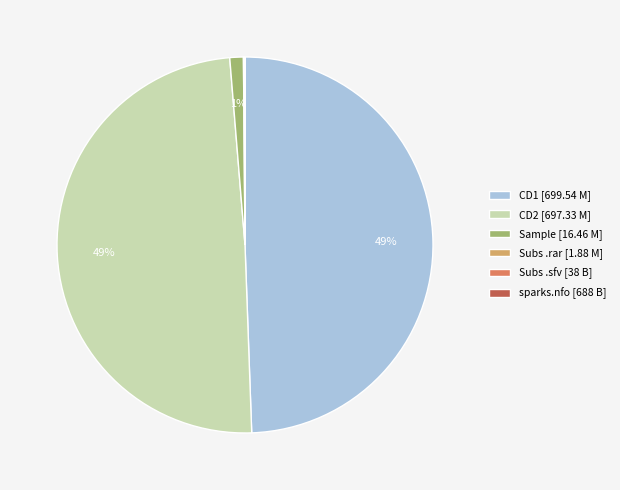

The CD1 [699.54 M] slice represents 49% of the pie. True or false?

True